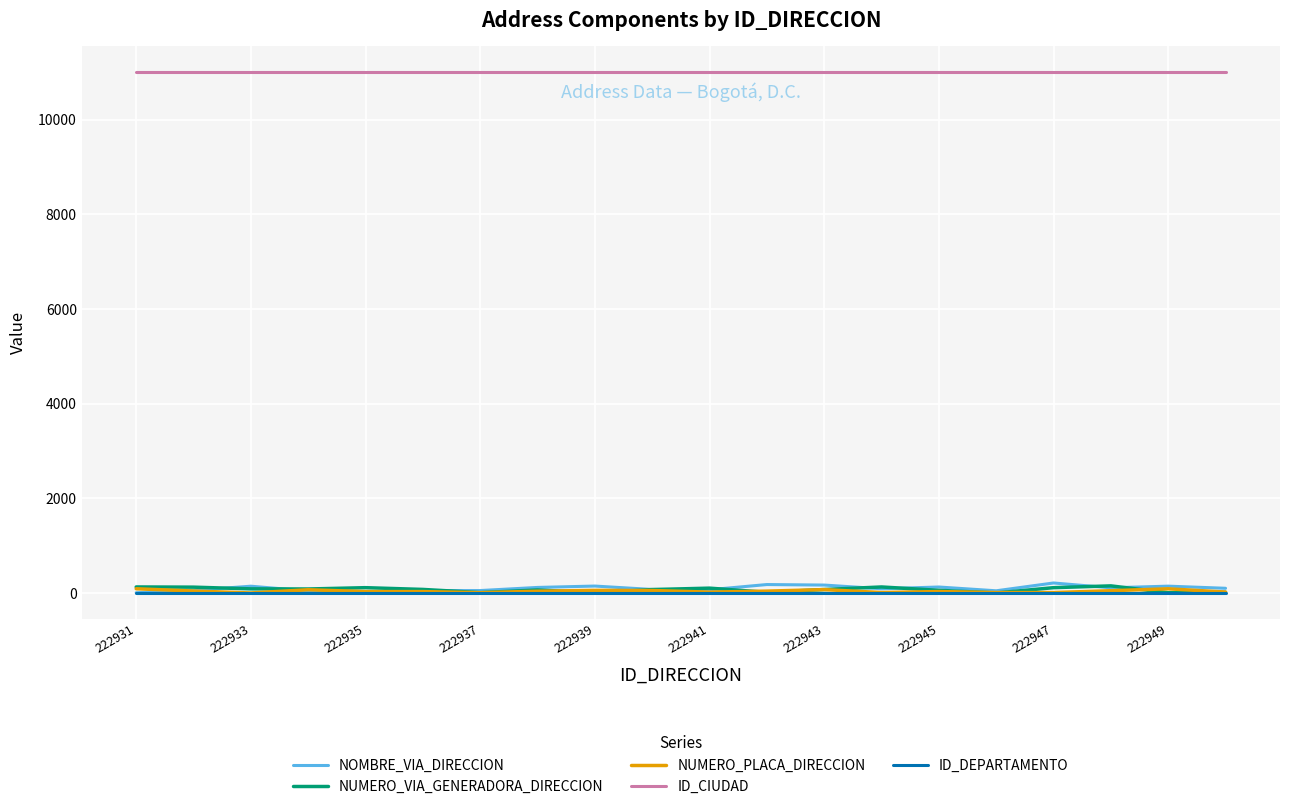

How many lines are shown in the chart?

5